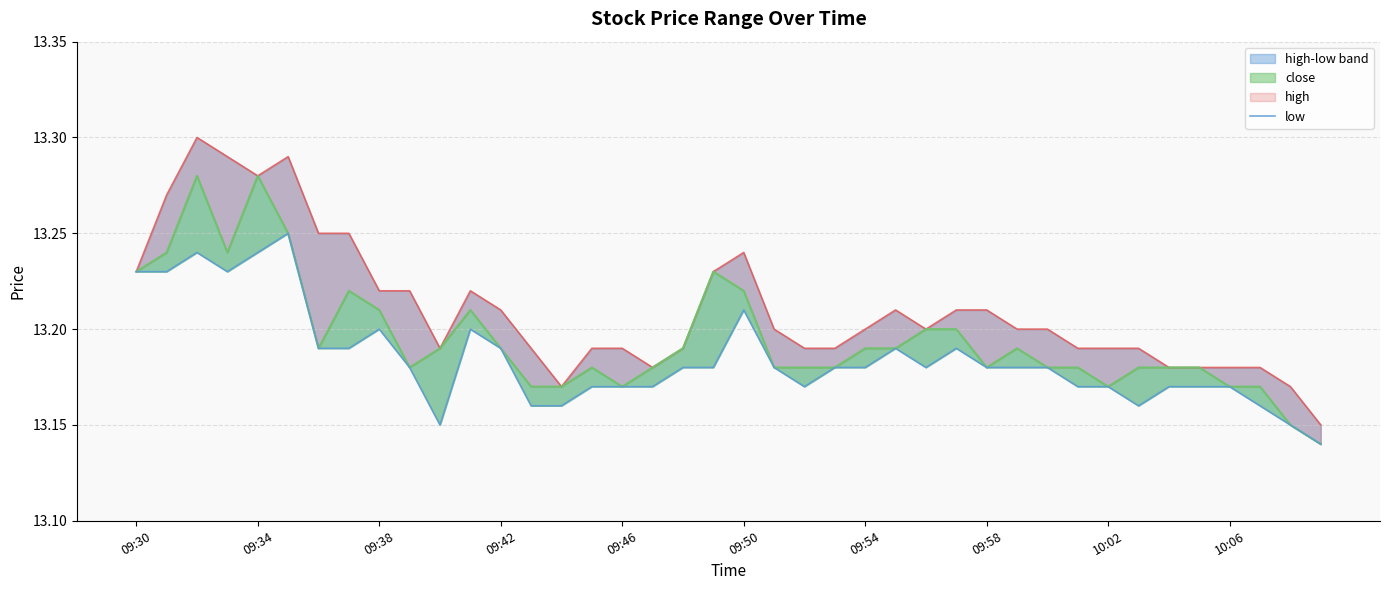

What is the maximum value for high?

13.3